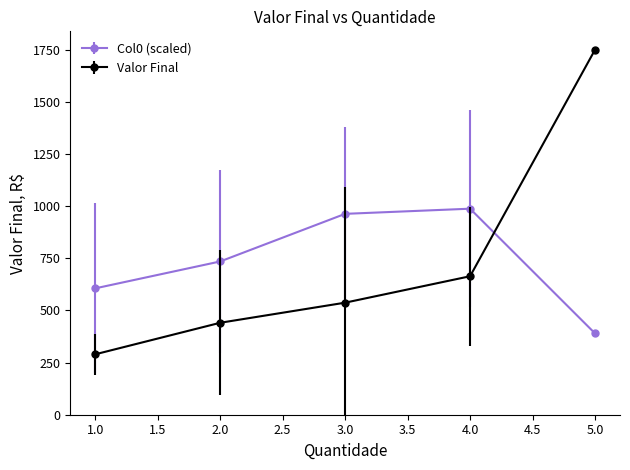

Between 3.0 and 4.0, which series saw the biggest shift?

Valor Final